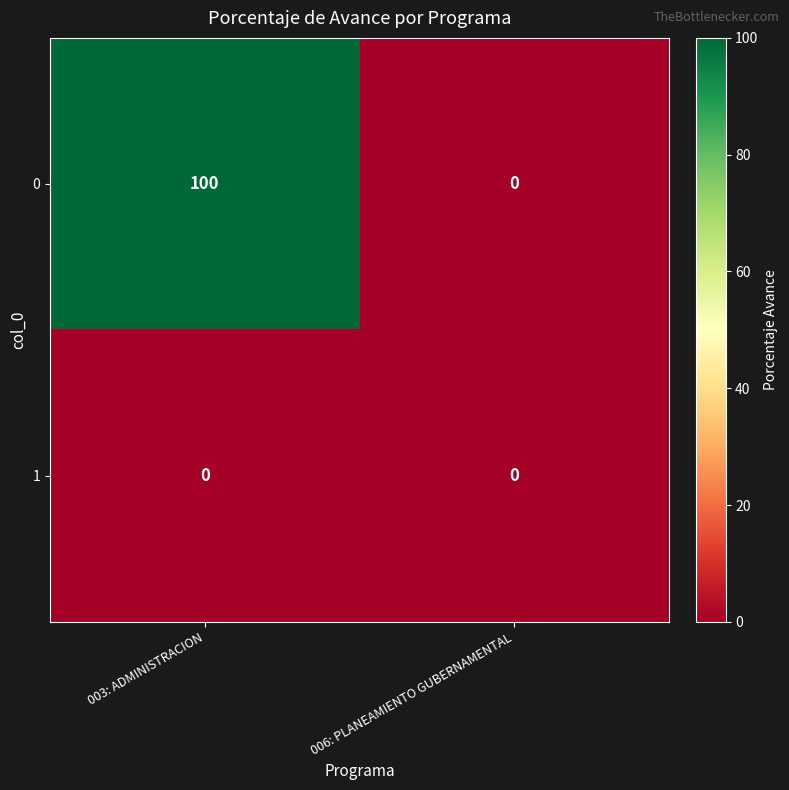

How many series are shown in this chart?

2